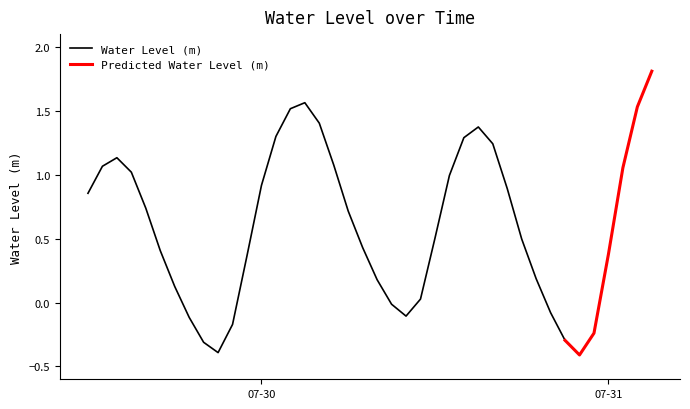

Reading right to left, transcribe all the data shown in this chart.

2023-07-31 03:00:00=1.8	2023-07-31 02:00:00=1.5	2023-07-31 01:00:00=1.1	2023-07-31 00:00:00=0.4	2023-07-30 23:00:00=-0.2	2023-07-30 22:00:00=-0.4	2023-07-30 21:00:00=-0.3	2023-07-30 20:00:00=-0.1	2023-07-30 19:00:00=0.2	2023-07-30 18:00:00=0.5	2023-07-30 17:00:00=0.9	2023-07-30 16:00:00=1.2	2023-07-30 15:00:00=1.4	2023-07-30 14:00:00=1.3	2023-07-30 13:00:00=1.0	2023-07-30 12:00:00=0.5	2023-07-30 11:00:00=0.0	2023-07-30 10:00:00=-0.1	2023-07-30 09:00:00=-0.0	2023-07-30 08:00:00=0.2	2023-07-30 07:00:00=0.4	2023-07-30 06:00:00=0.7	2023-07-30 05:00:00=1.1	2023-07-30 04:00:00=1.4	2023-07-30 03:00:00=1.6	2023-07-30 02:00:00=1.5	2023-07-30 01:00:00=1.3	2023-07-30 00:00:00=0.9	2023-07-29 23:00:00=0.4	2023-07-29 22:00:00=-0.2	2023-07-29 21:00:00=-0.4	2023-07-29 20:00:00=-0.3	2023-07-29 19:00:00=-0.1	2023-07-29 18:00:00=0.1	2023-07-29 17:00:00=0.4	2023-07-29 16:00:00=0.7	2023-07-29 15:00:00=1.0	2023-07-29 14:00:00=1.1	2023-07-29 13:00:00=1.1	2023-07-29 12:00:00=0.9